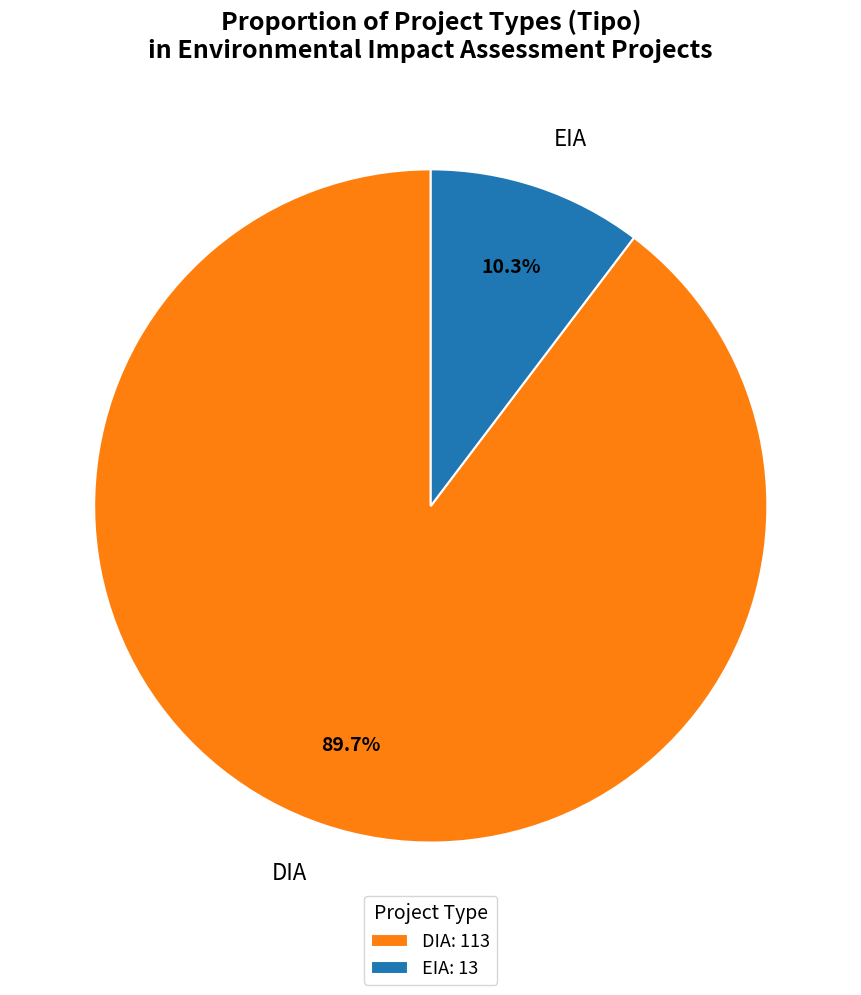

Between EIA and DIA, which is larger?

DIA